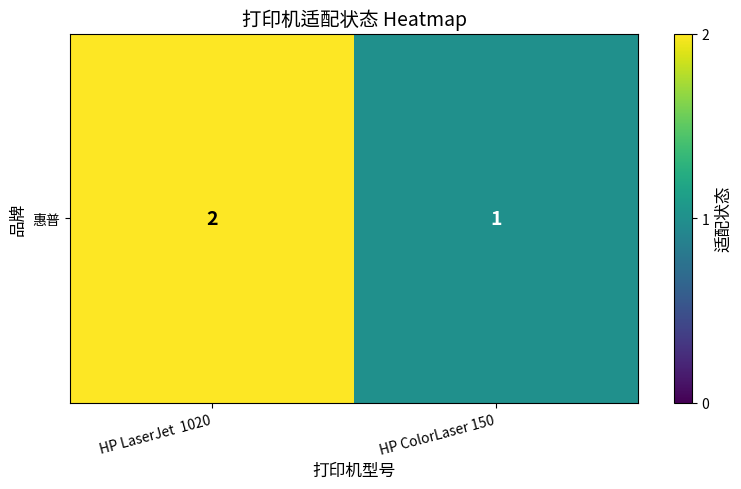

Rank the categories by value from highest to lowest.

HP LaserJet  1020, HP ColorLaser 150